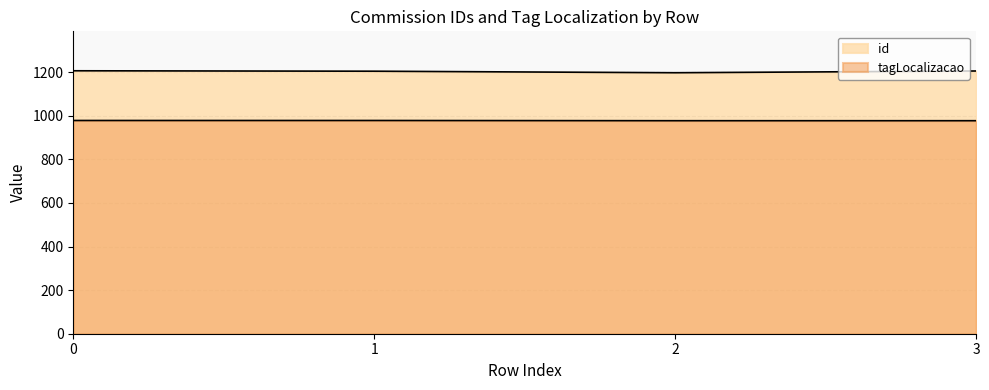

The value of id at 3 is 2143. True or false?

False